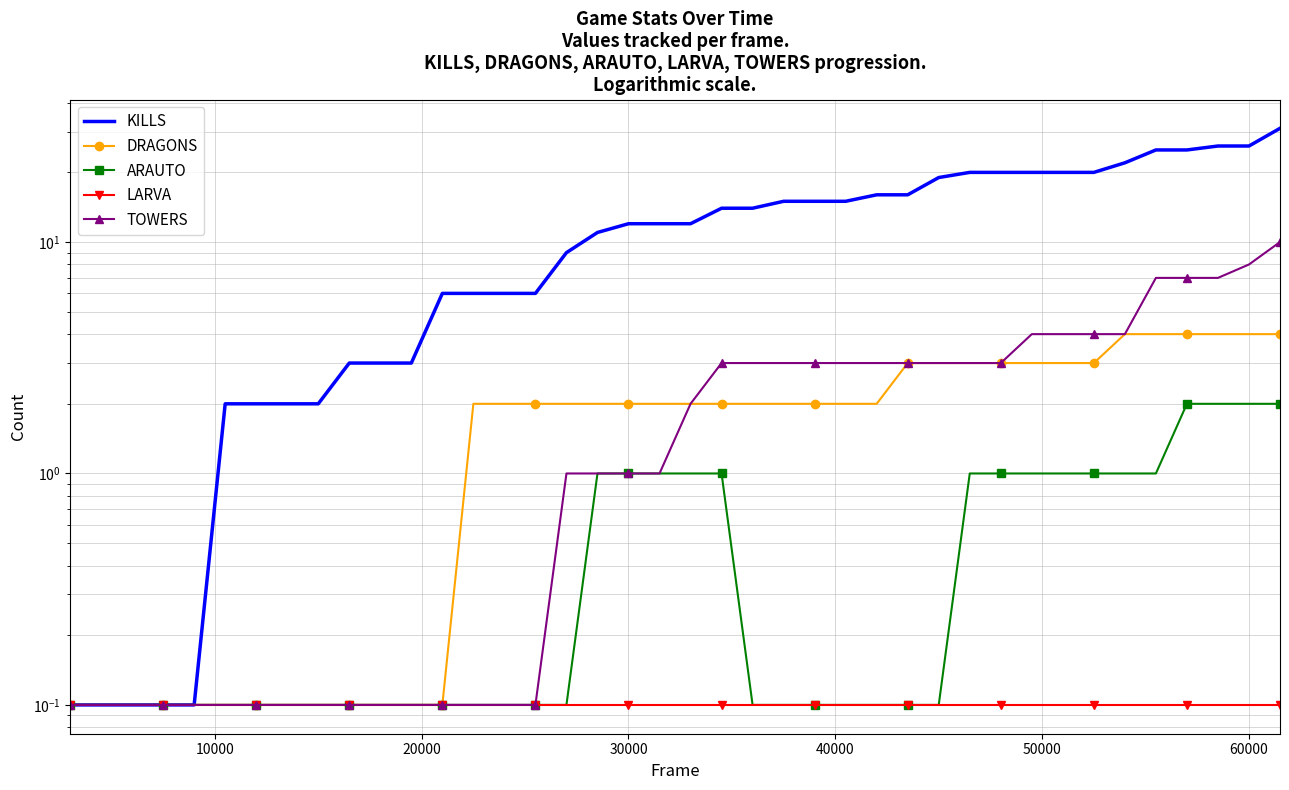

True or false: LARVA and TOWERS intersect in this chart.

False